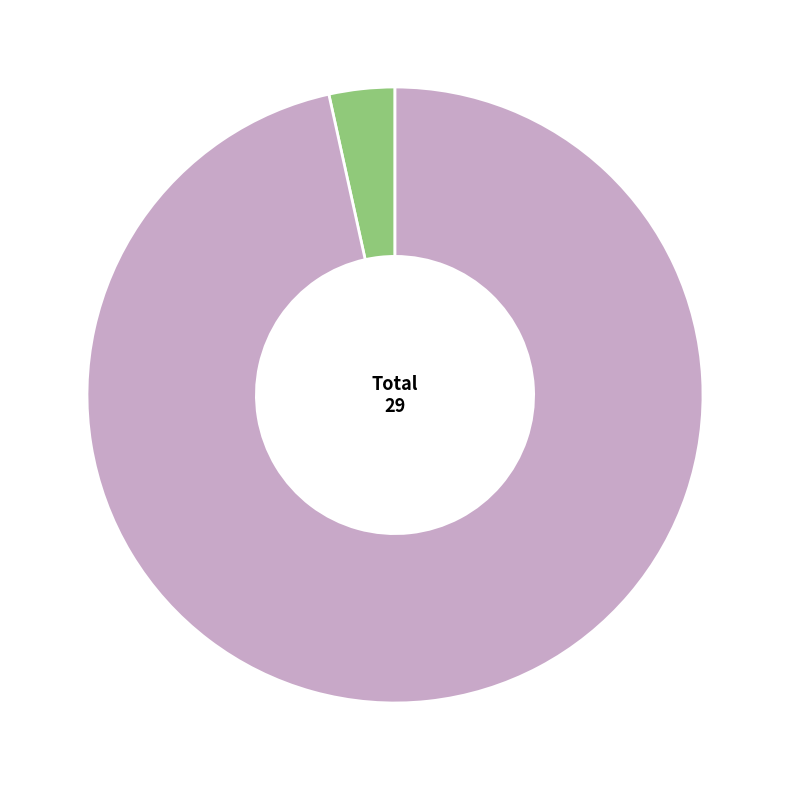

Is there a majority slice in this chart?

Yes